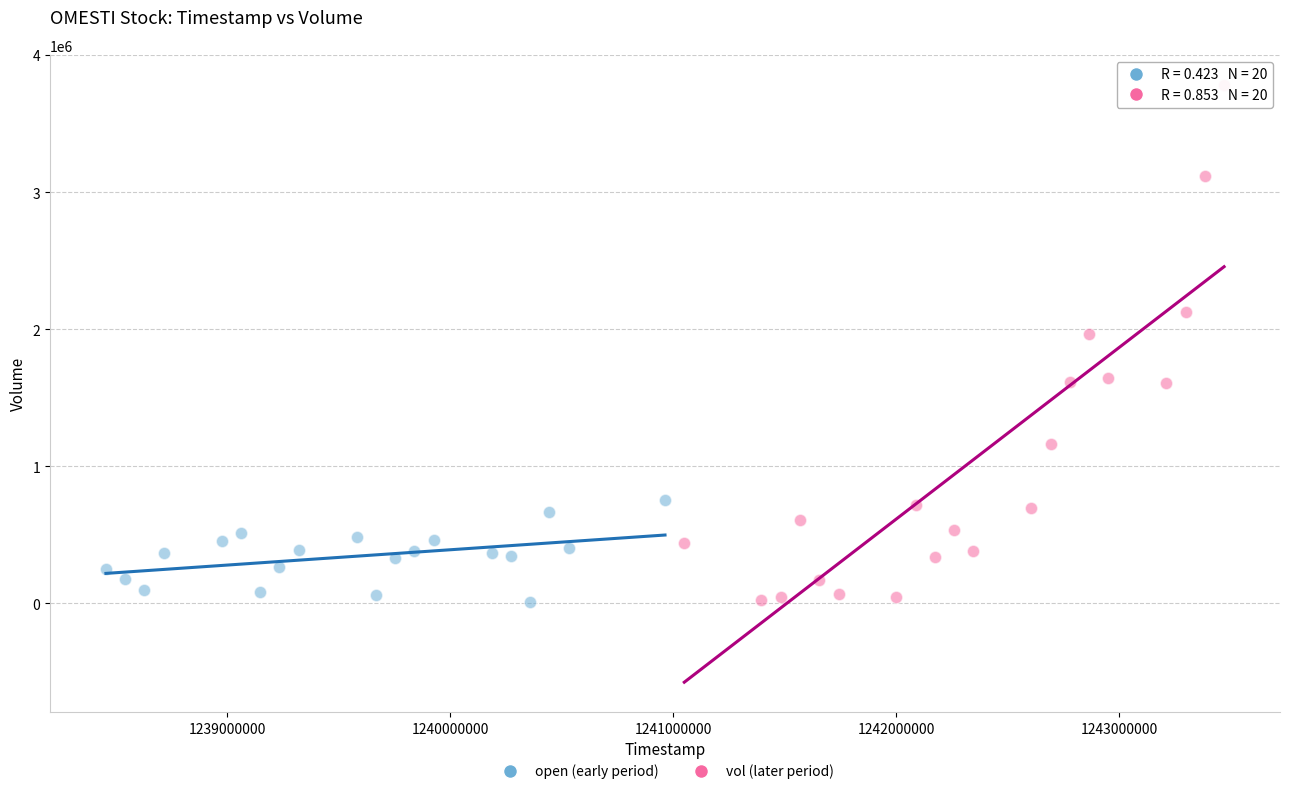

Which series has the largest Y range (max minus min)?

vol (later period)